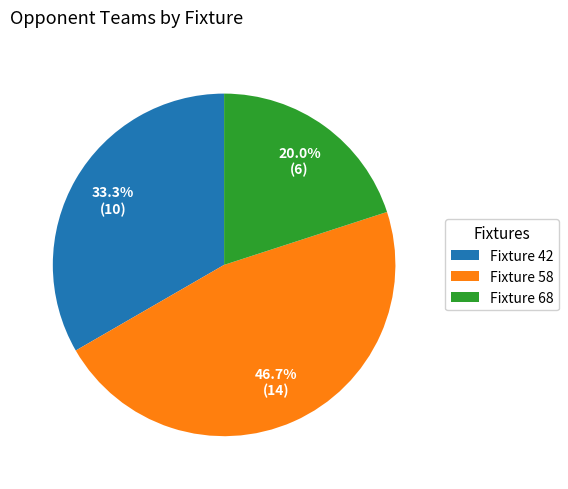

Rank the categories by value from highest to lowest.

Fixture 58, Fixture 42, Fixture 68